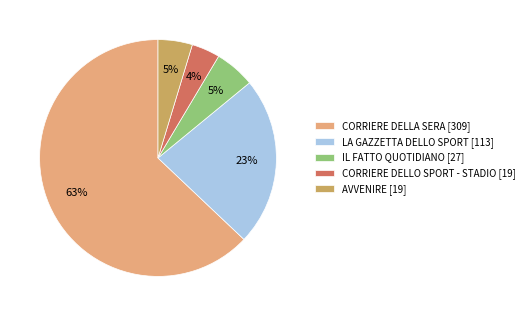

To the nearest percent, what portion does LA GAZZETTA DELLO SPORT [113] represent?

23%